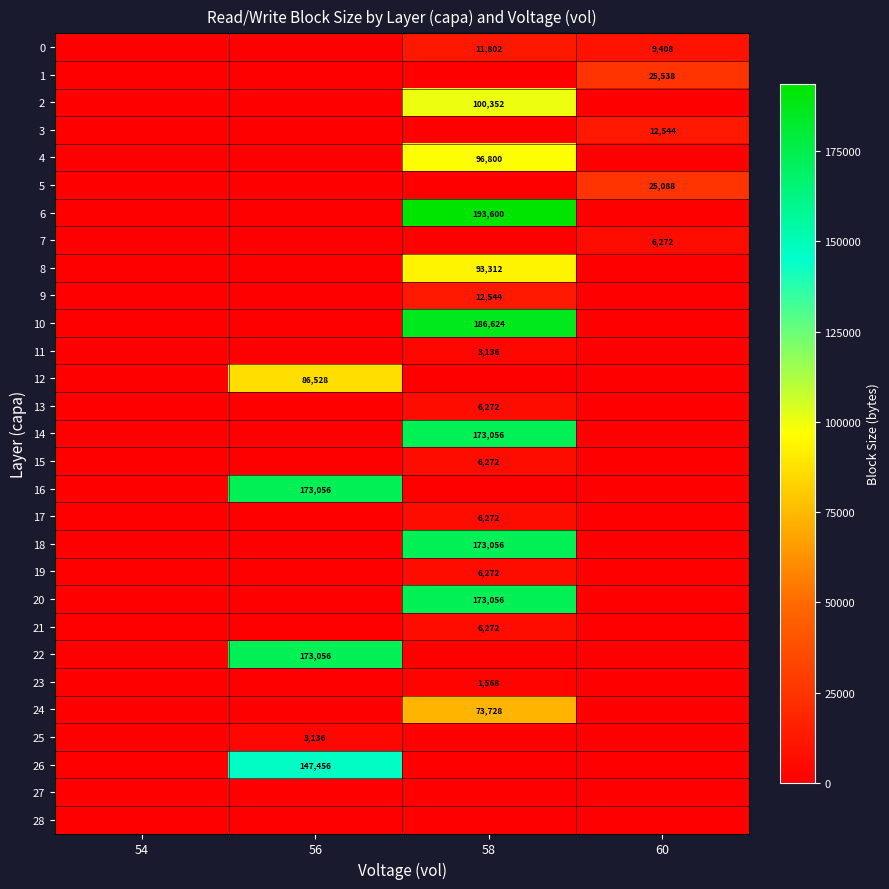

Is it true that 20 equals 173056 at 58?

True